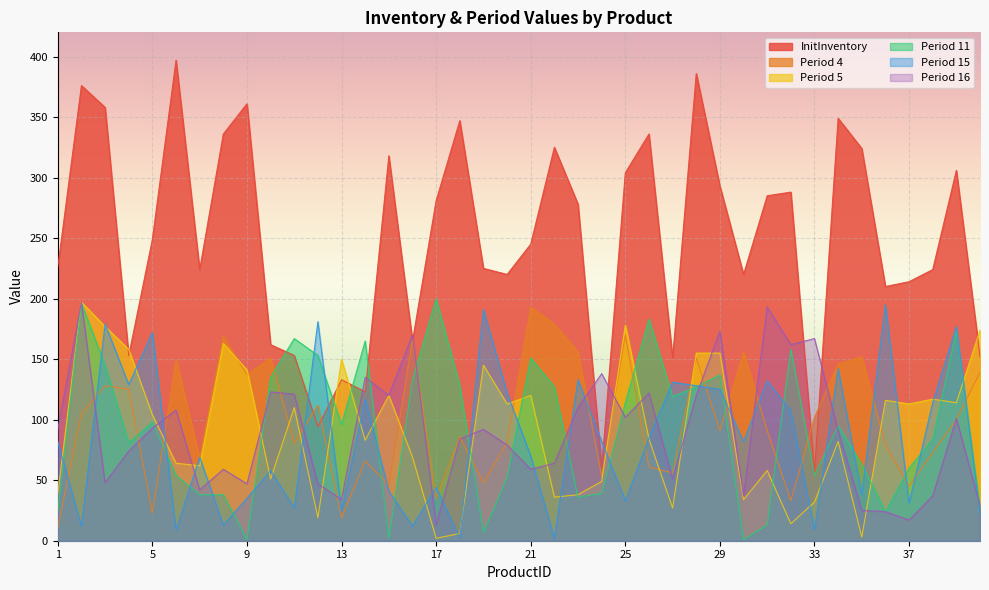

Reading left to right, transcribe all the data shown in this chart.

InitInventory: 226	376	358	153	249	397	224	336	361	162	153	94	133	123	318	165	281	347	225	220	245	325	278	60	304	336	151	386	293	220	285	288	56	349	324	210	214	224	306	152
Period 4: 11	105	128	125	23	150	68	169	137	151	81	112	19	66	46	166	35	86	48	81	193	179	156	53	170	61	56	151	91	156	91	33	102	146	152	79	45	73	100	139
Period 5: 39	197	177	158	104	64	62	163	141	51	110	19	150	83	120	69	2	6	145	113	120	36	38	49	178	84	27	155	155	34	58	14	32	82	3	116	113	117	114	174
Period 11: 24	196	145	81	98	54	38	38	1	135	167	153	96	165	2	133	200	128	7	52	151	127	36	39	114	183	119	127	137	1	13	158	54	95	63	24	60	84	173	27
Period 15: 82	12	179	129	172	9	69	13	35	58	27	181	25	117	41	12	44	2	191	122	70	2	133	82	33	85	131	128	125	82	132	107	9	142	38	195	31	114	177	22
Period 16: 92	197	48	74	93	108	42	59	47	123	121	47	34	135	120	170	13	84	92	79	59	64	110	138	102	122	51	120	173	37	193	162	167	91	25	24	17	37	101	29